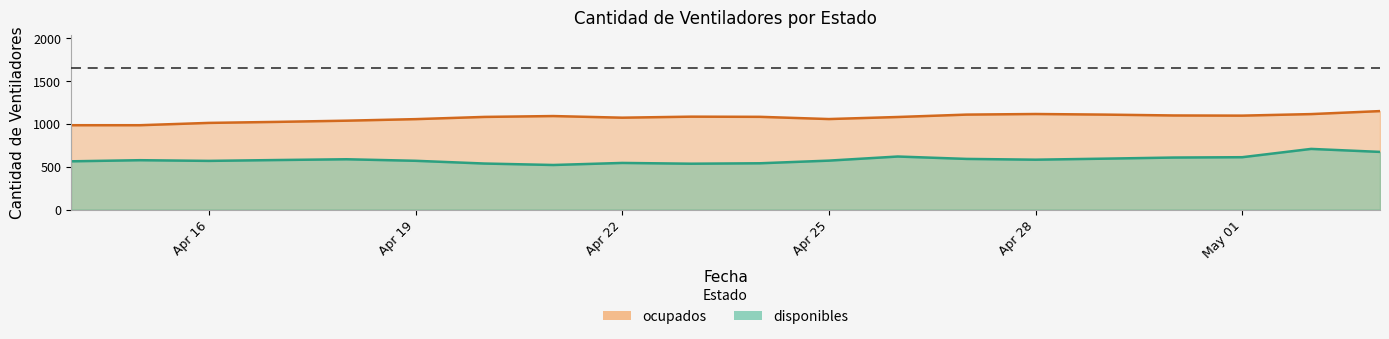

Rank the series by their average value, from highest to lowest.

ocupados, disponibles